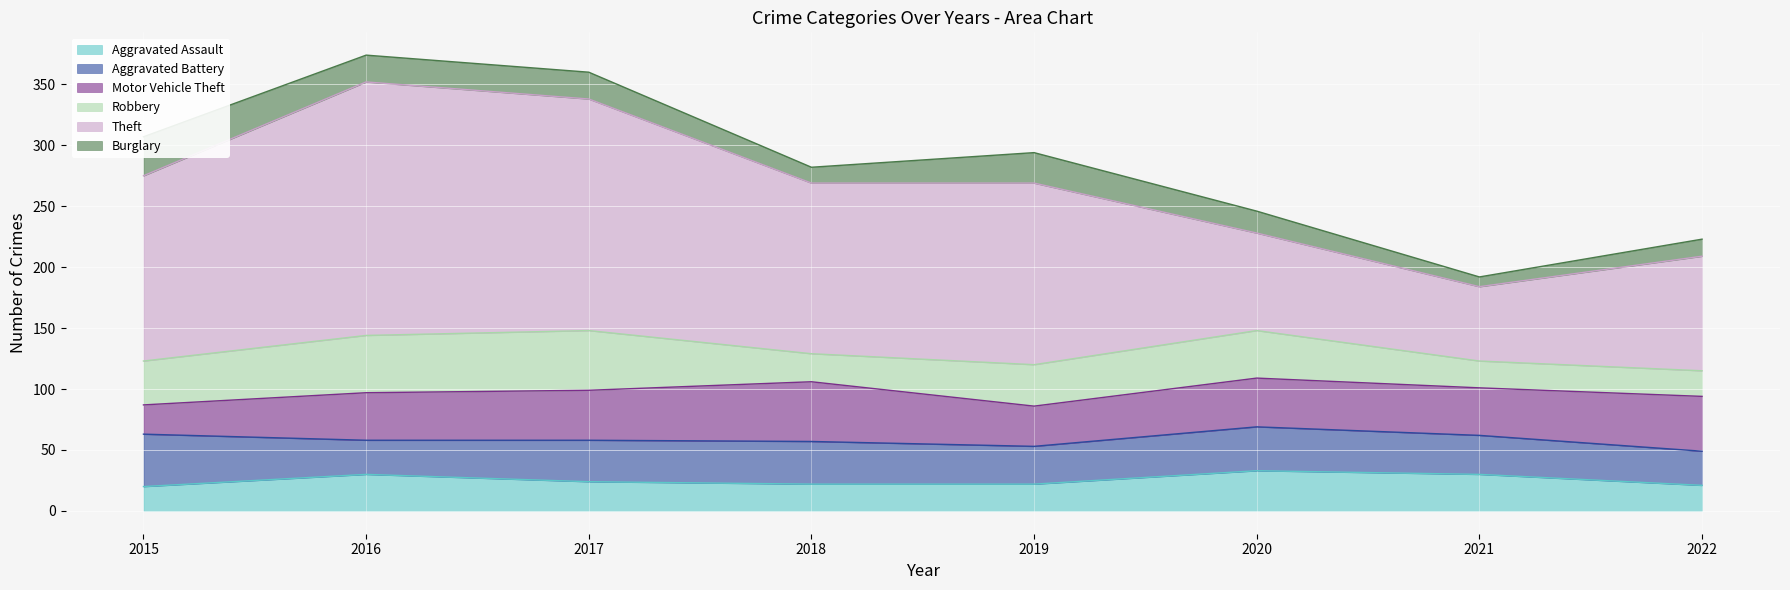

At which label is Theft closest to 134?

2018